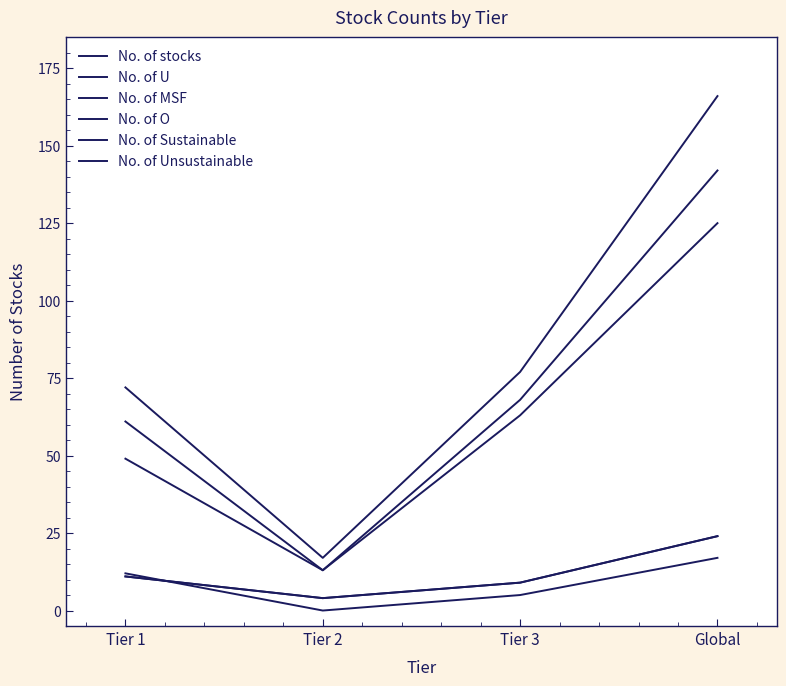

True or false: No. of Sustainable has a value of 61 at Tier 1.

True